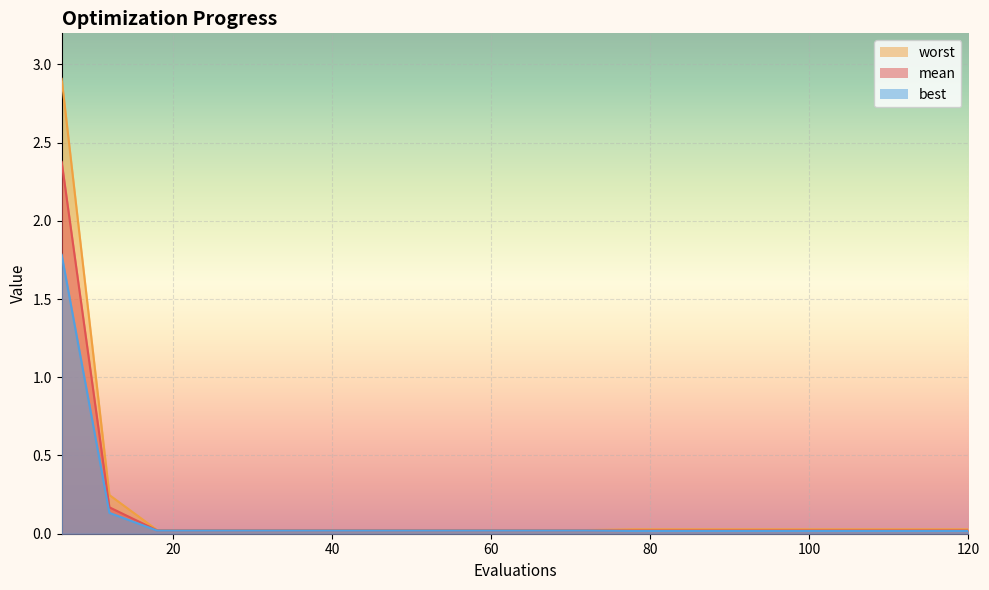

True or false: worst and mean intersect in this chart.

False